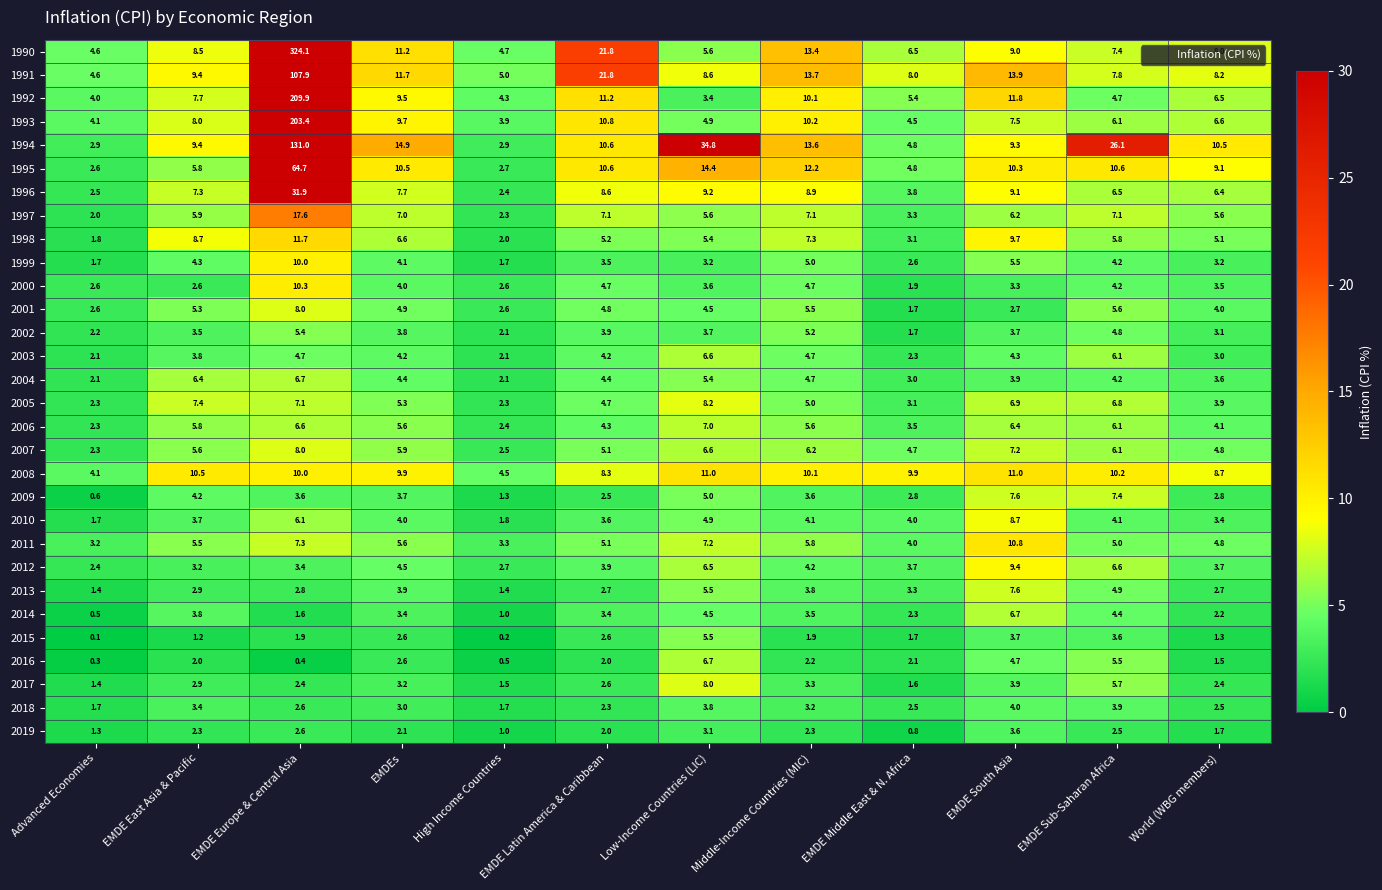

What is the highest value of the 1999 series?

10.0